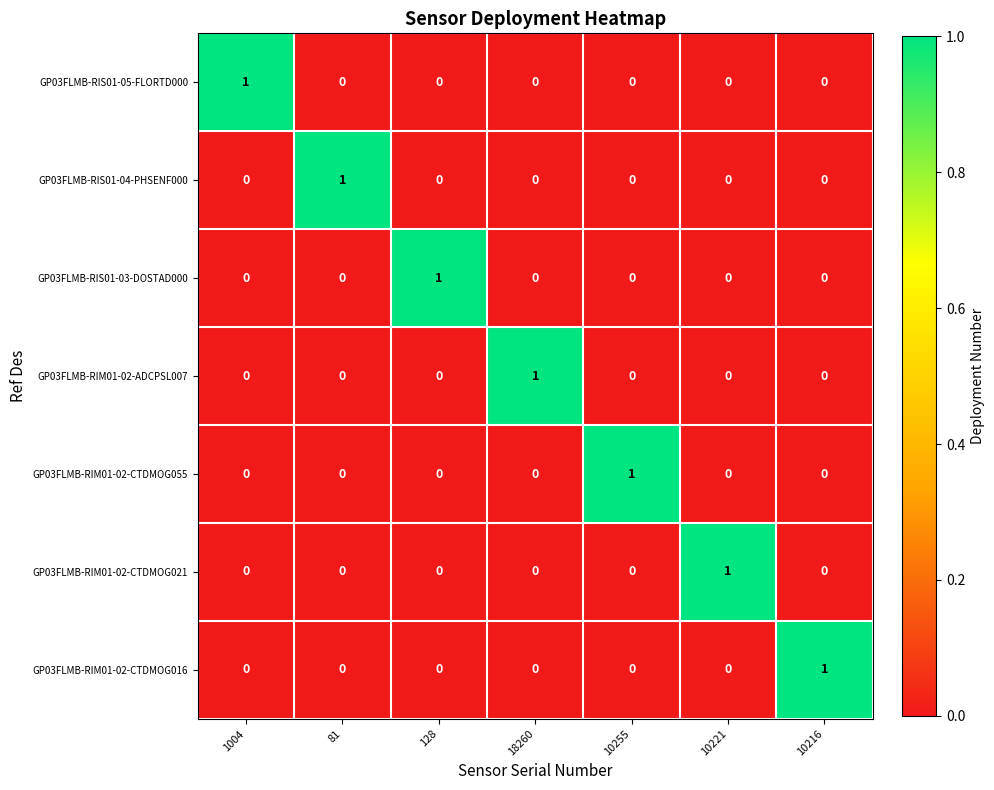

At how many categories does at least one series exceed 0?

7